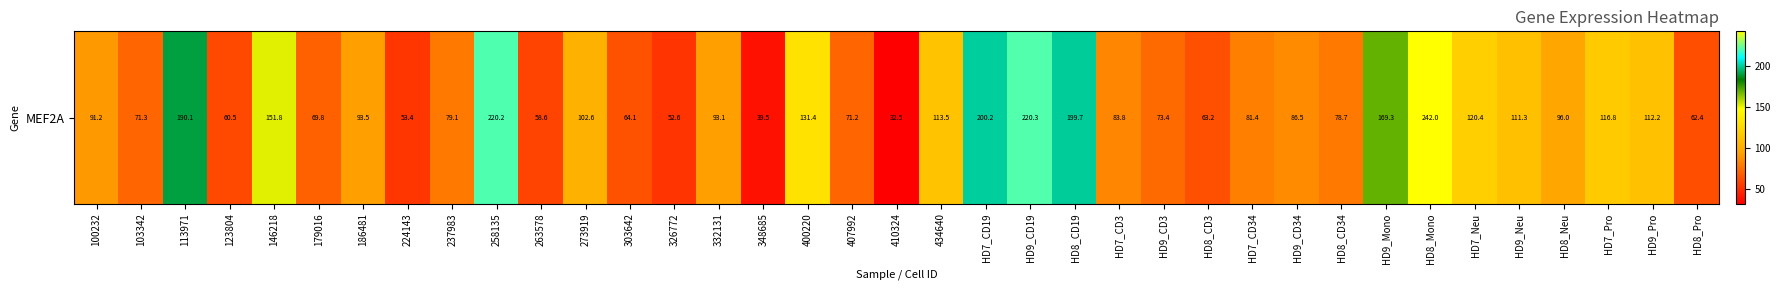

Which has a higher value, 237983 or HD9_Neu?

HD9_Neu